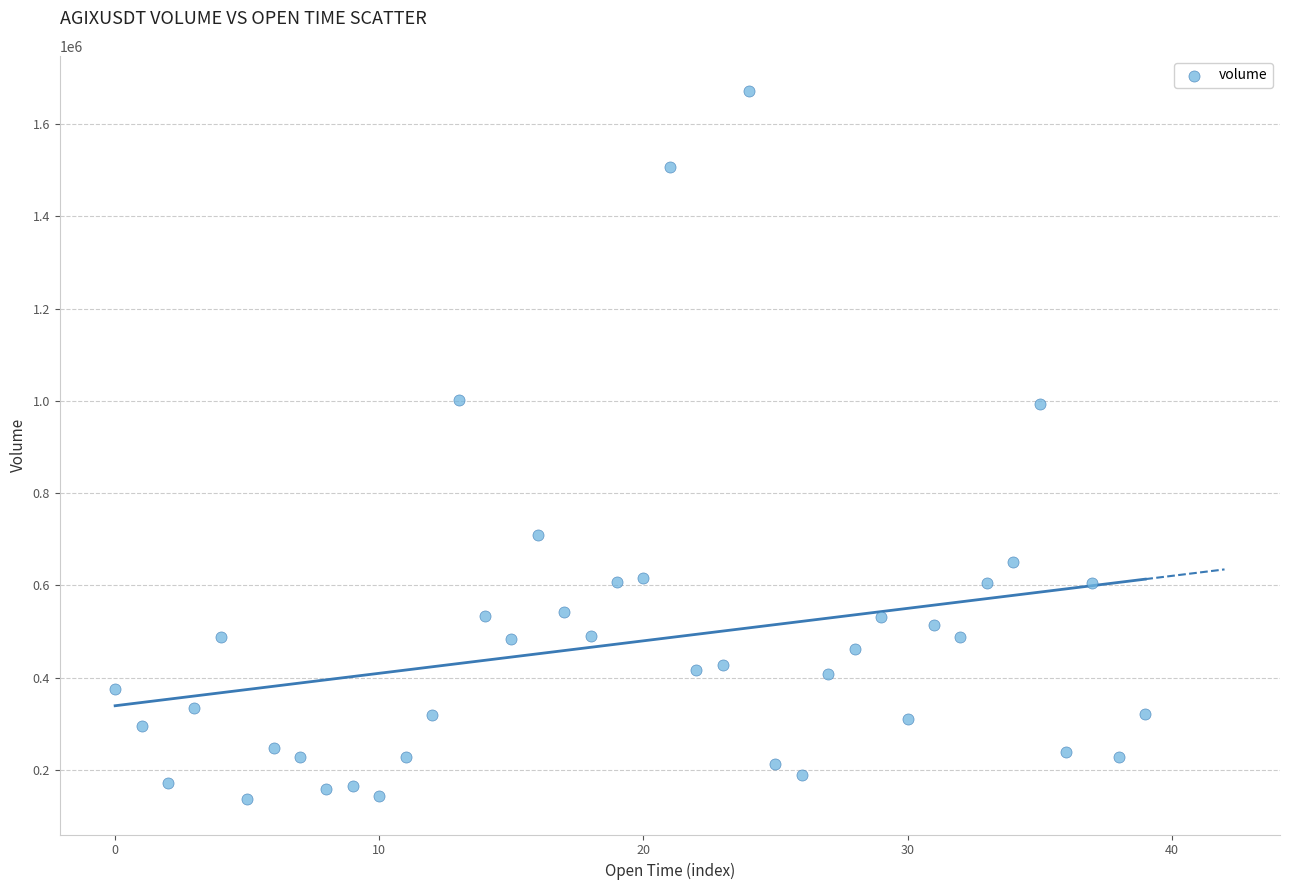

What is the range of Y values (max minus min)?

1534604